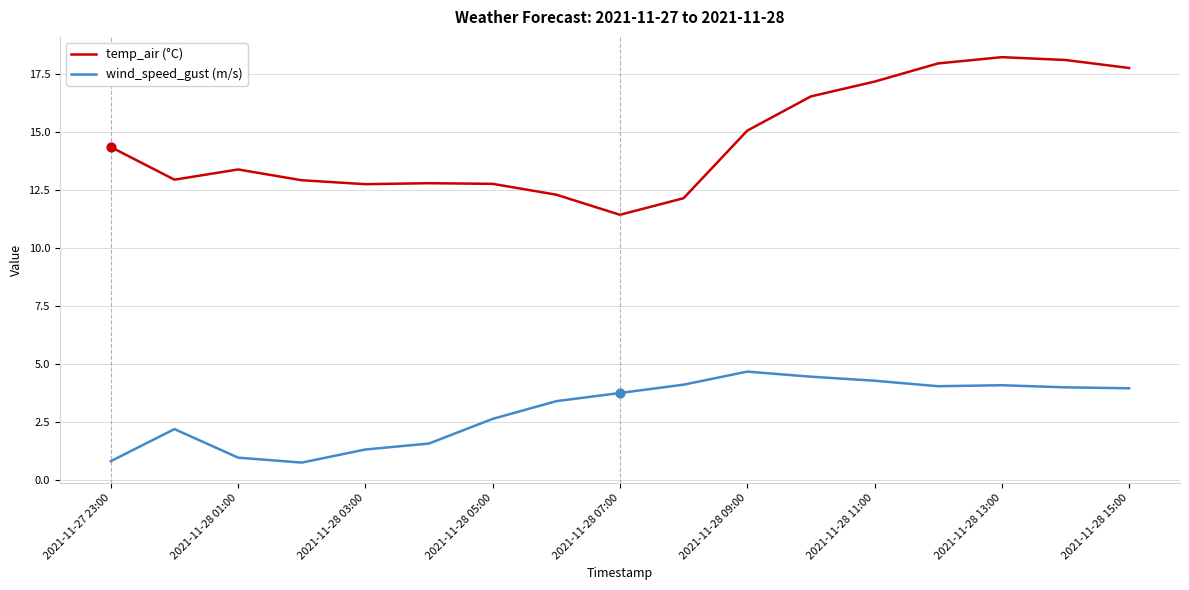

Which series has the largest range (max minus min)?

temp_air (°C)